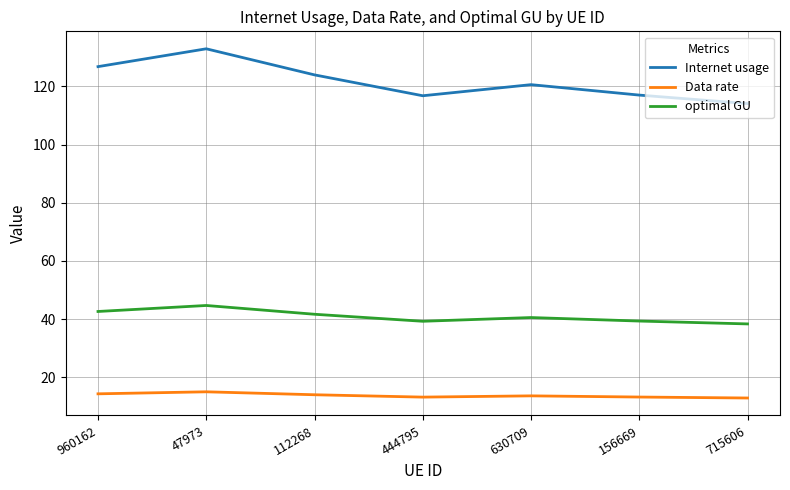

Which series has the largest range (max minus min)?

Internet usage